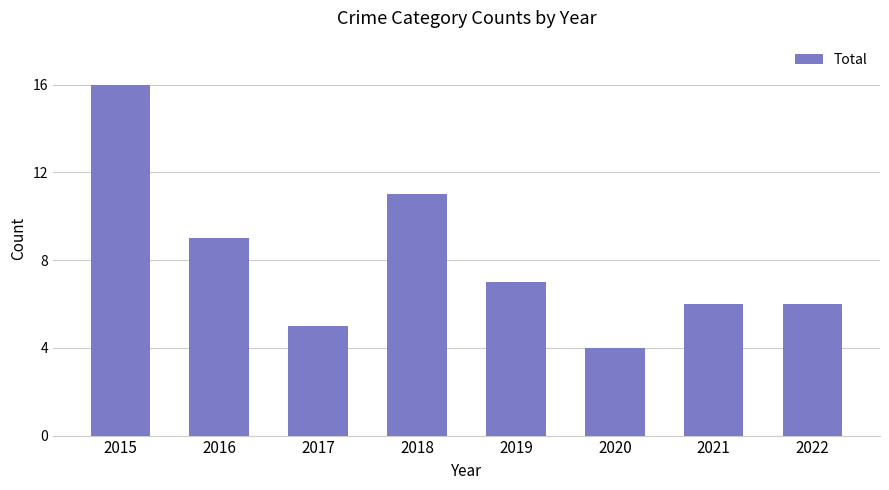

What is the value of the 2nd bar from the left?

9